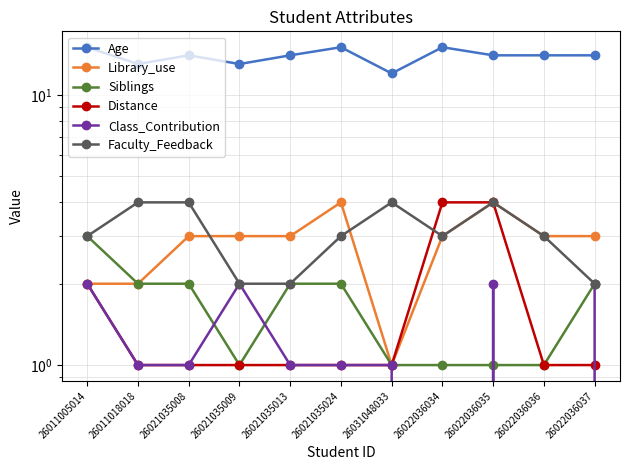

True or false: Faculty_Feedback has more than 0 interior local peaks.

True